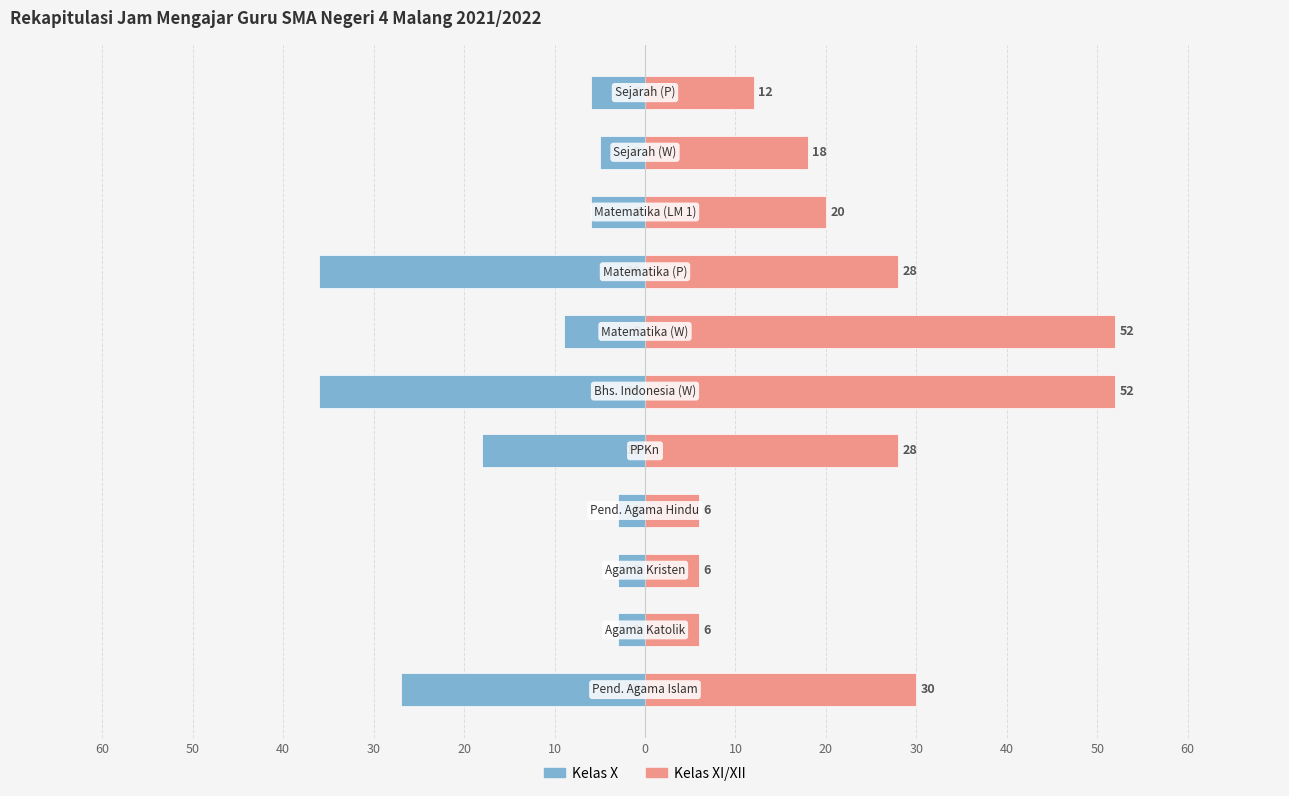

Reading left to right, transcribe all the data shown in this chart.

Kelas X: -27	-3	-3	-3	-18	-36	-9	-36	-6	-5	-6
Kelas XI/XII: 30	6	6	6	28	52	52	28	20	18	12